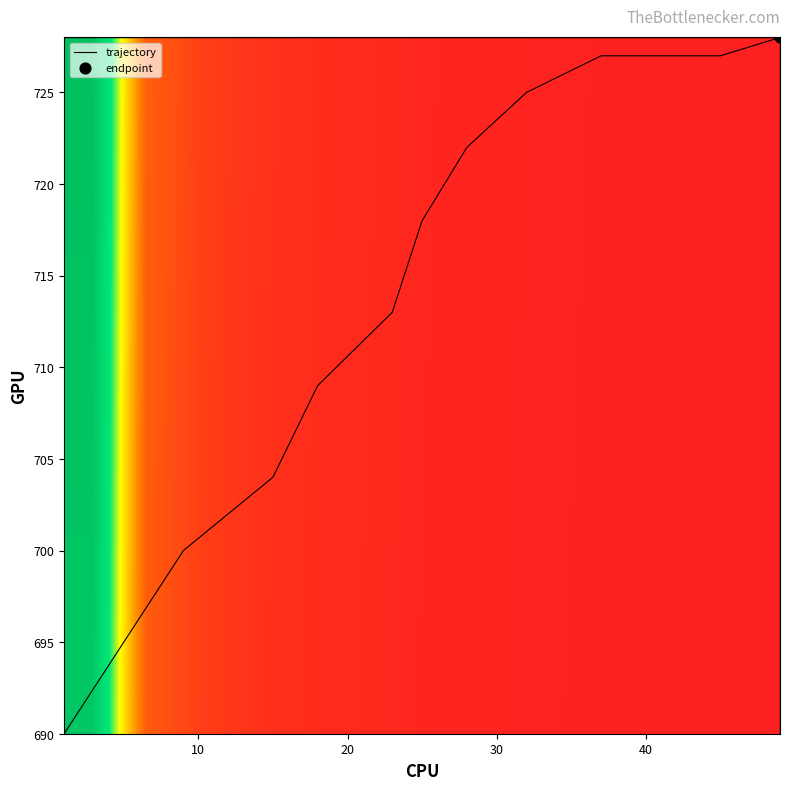

What is the lowest value of the trajectory series?

690